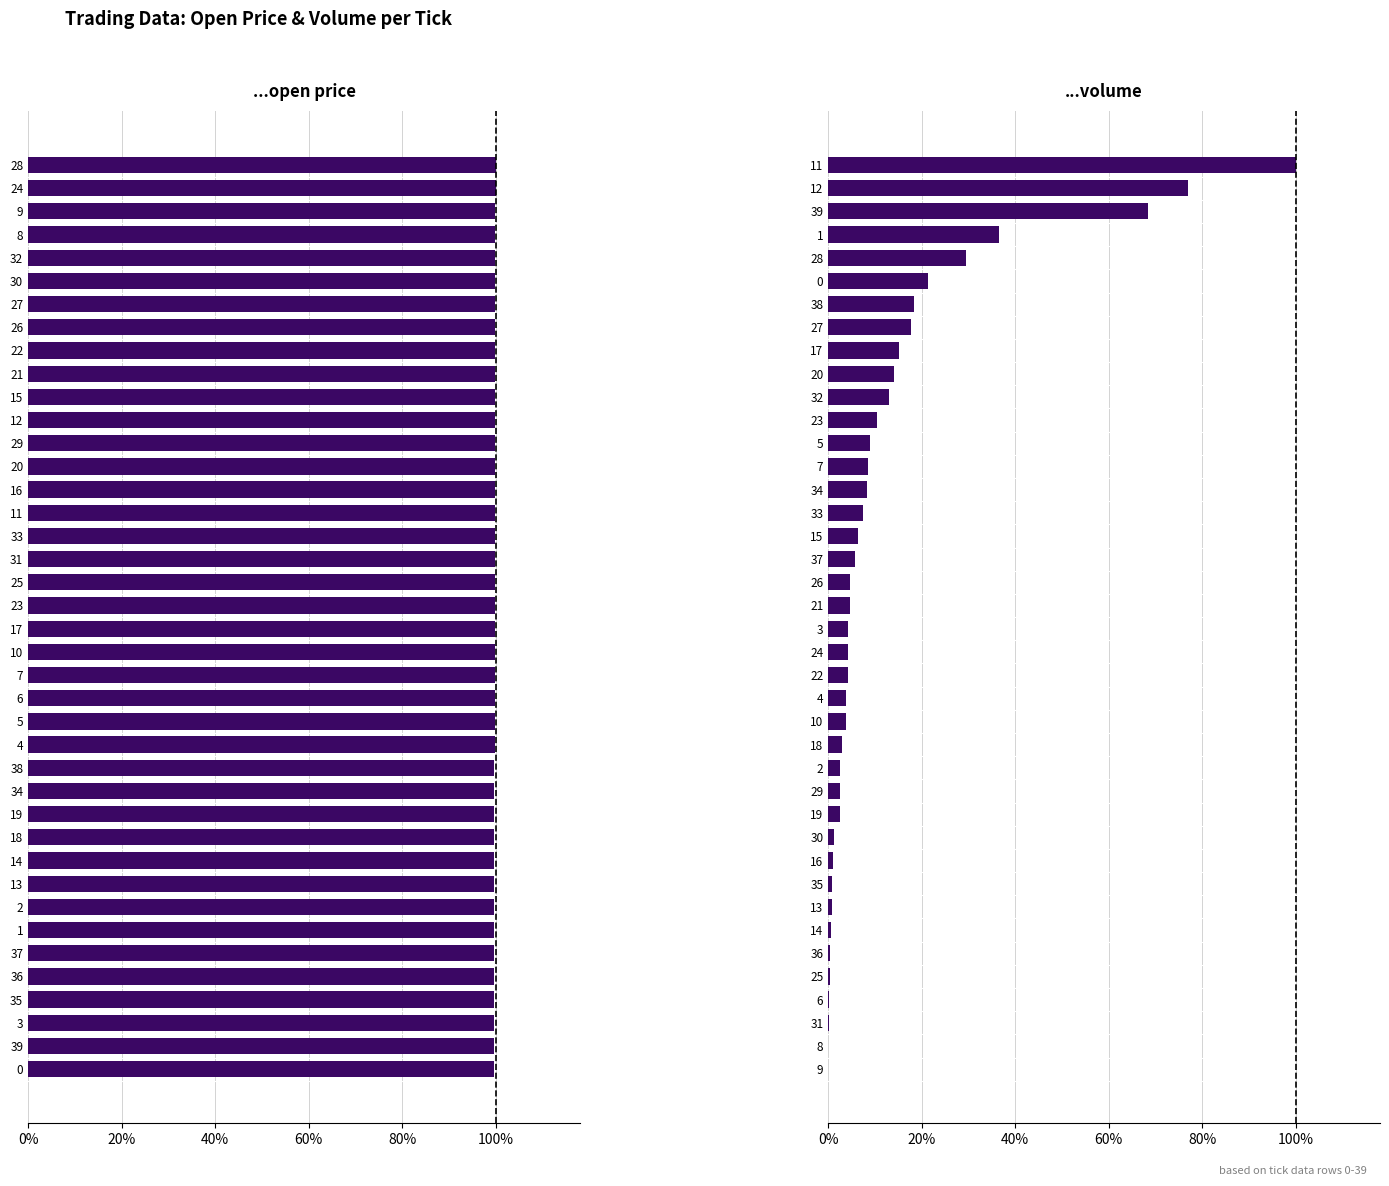

What is the average value of the ...volume series?

12.8